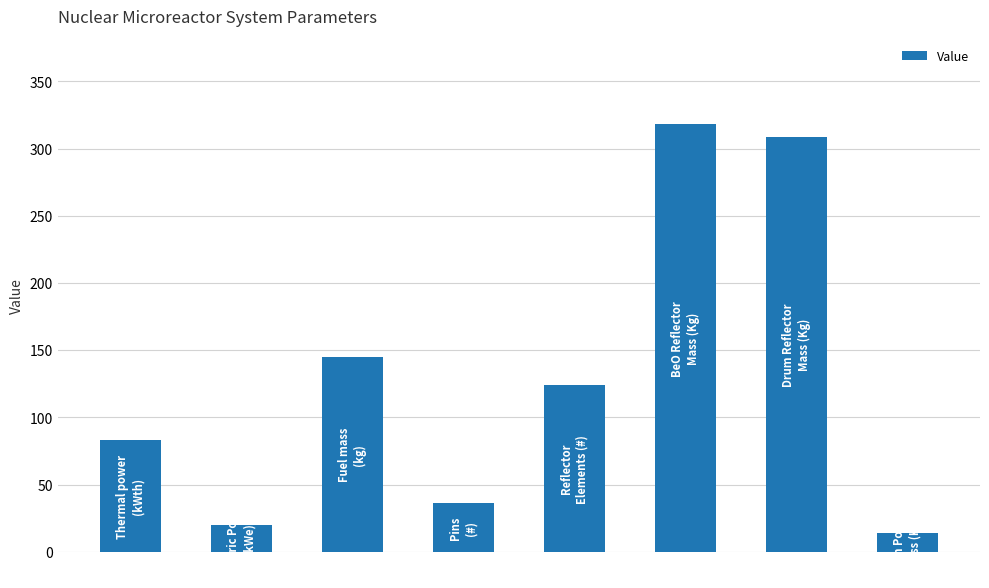

Are the bars horizontal?

No